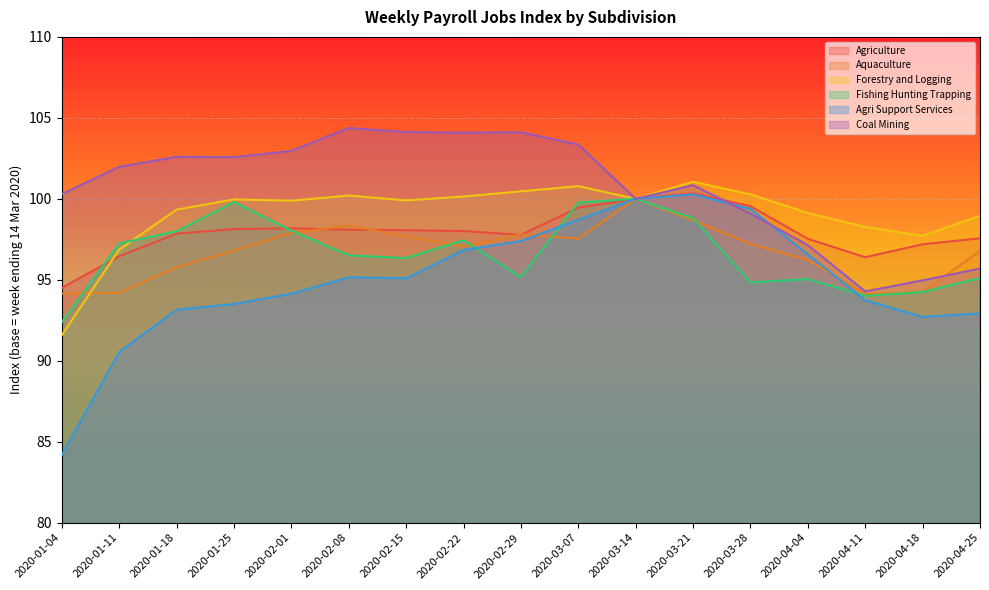

What is the label of the 2nd point from the left?

2020-01-11